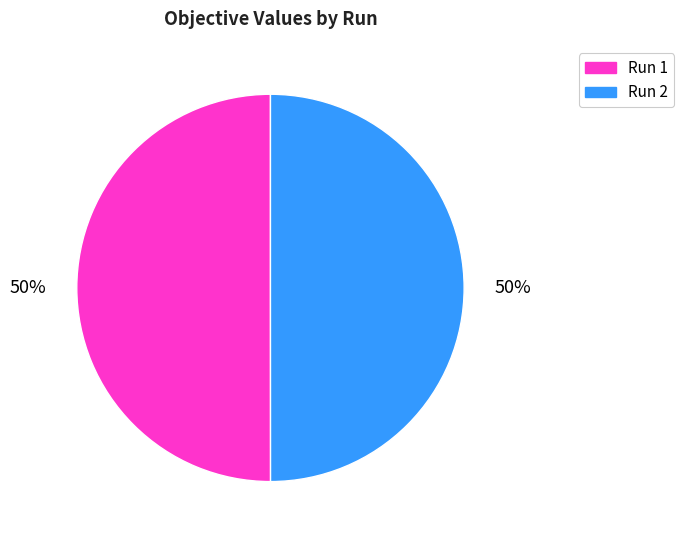

To the nearest percent, what is the average slice percentage?

50%